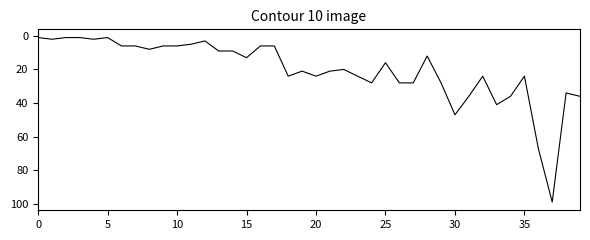

What is the maximum value shown in the chart?

99